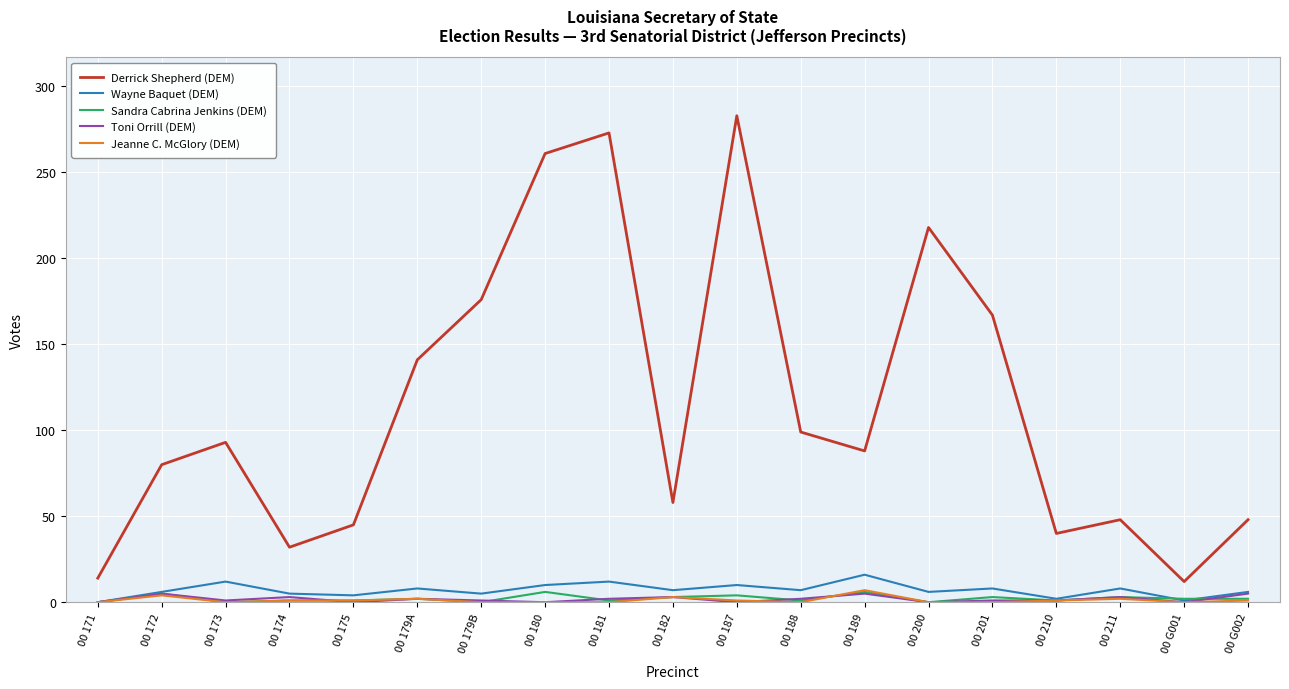

True or false: Jeanne C. McGlory (DEM) and Derrick Shepherd (DEM) intersect in this chart.

False